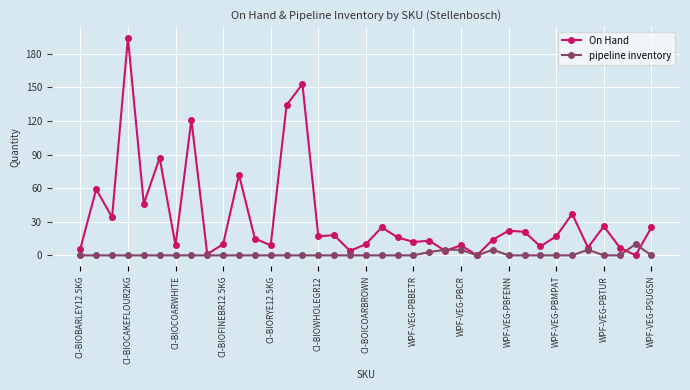

At how many categories does at least one series exceed 95?

4